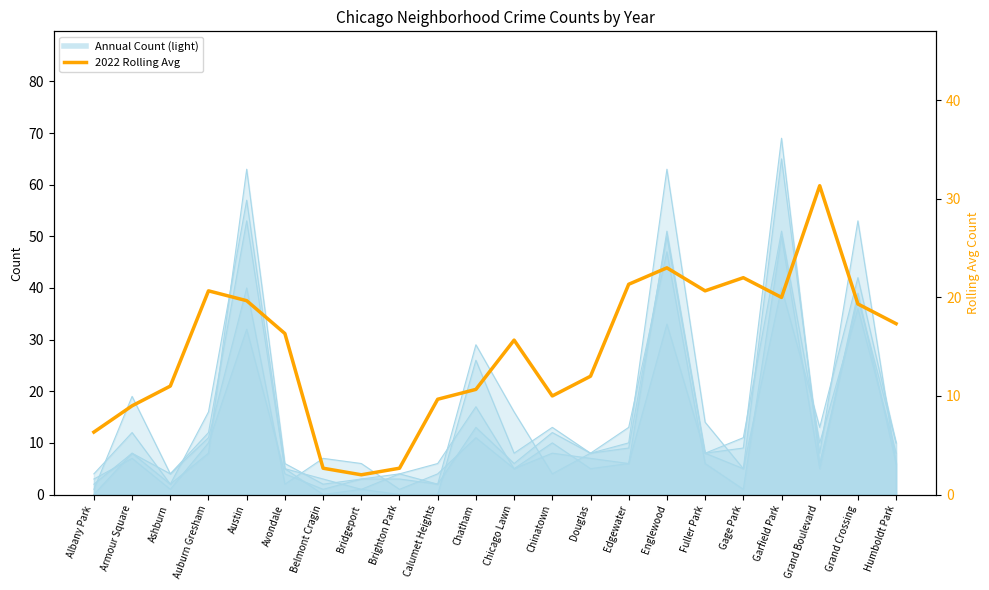

How many points are higher than both their immediate neighbors (excluding endpoints)?

5